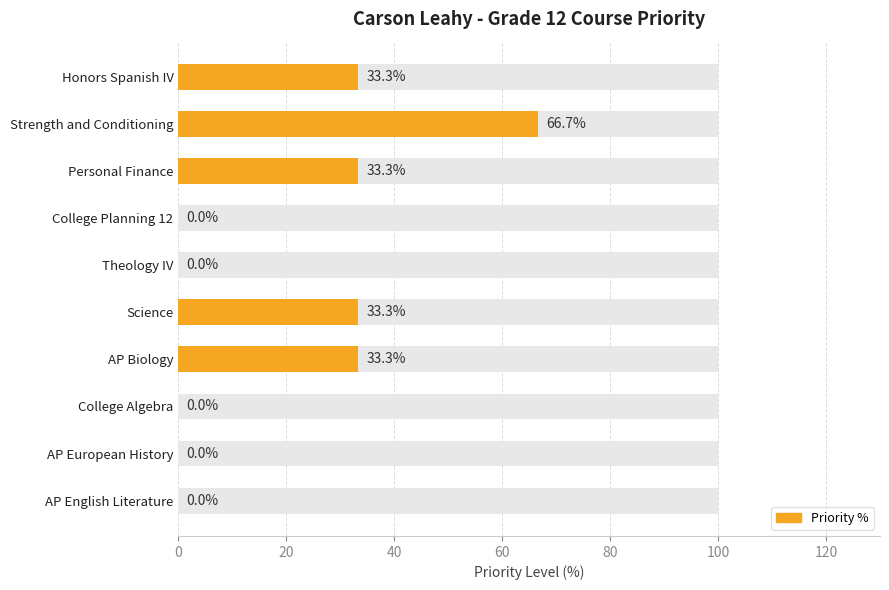

The chart shows a value of 0.0 at AP European History. True or false?

True